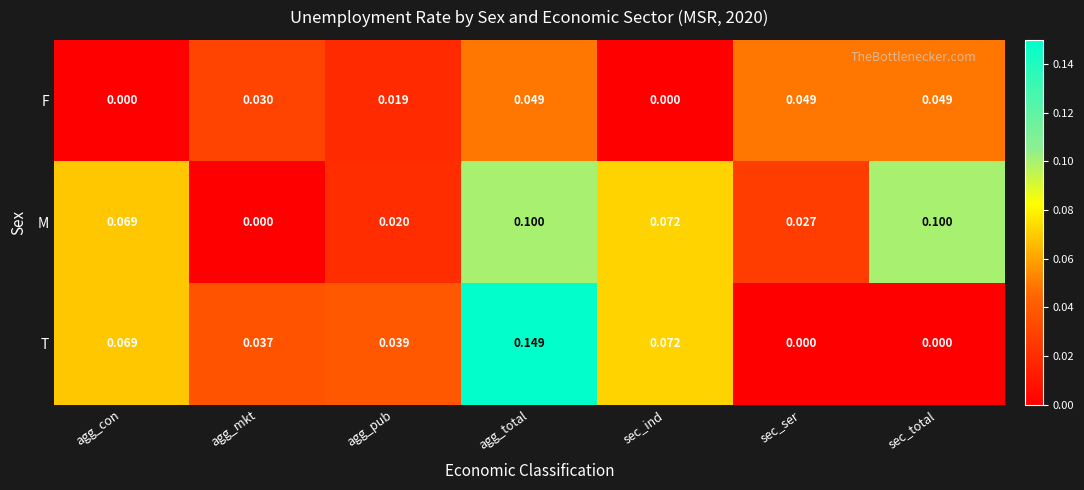

At which label is M closest to 0?

agg_mkt